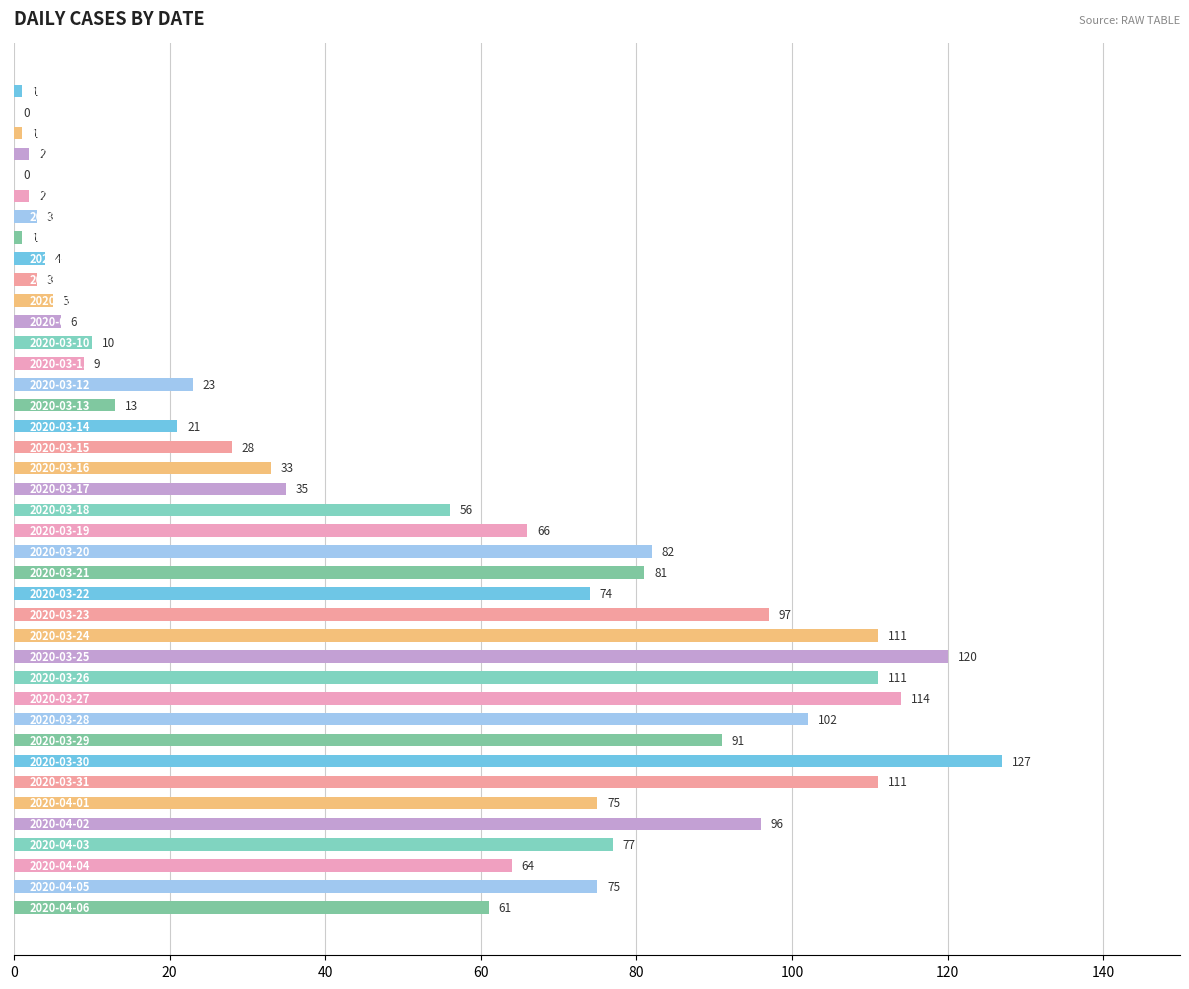

What is the sum of all values?

1991